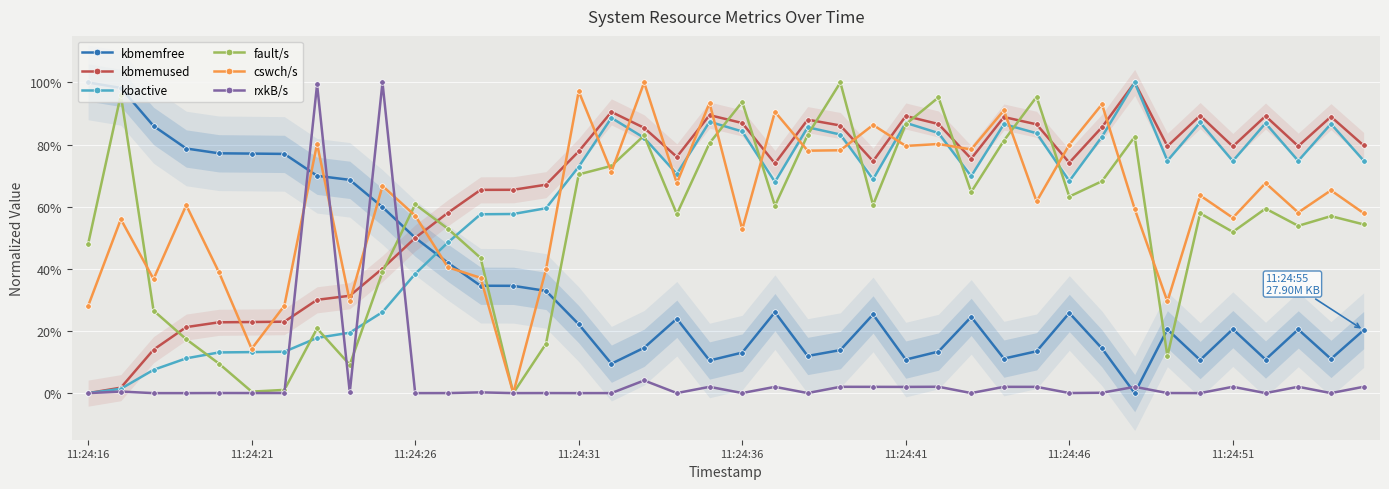

Reading left to right, extract all data points from this chart.

kbmemfree: 1.0	1.0	0.9	0.8	0.8	0.8	0.8	0.7	0.7	0.6	0.5	0.4	0.3	0.3	0.3	0.2	0.1	0.1	0.2	0.1	0.1	0.3	0.1	0.1	0.3	0.1	0.1	0.2	0.1	0.1	0.3	0.1	0.0	0.2	0.1	0.2	0.1	0.2	0.1	0.2
kbmemused: 0.0	0.0	0.1	0.2	0.2	0.2	0.2	0.3	0.3	0.4	0.5	0.6	0.7	0.7	0.7	0.8	0.9	0.9	0.8	0.9	0.9	0.7	0.9	0.9	0.7	0.9	0.9	0.8	0.9	0.9	0.7	0.9	1.0	0.8	0.9	0.8	0.9	0.8	0.9	0.8
kbactive: 0.0	0.0	0.1	0.1	0.1	0.1	0.1	0.2	0.2	0.3	0.4	0.5	0.6	0.6	0.6	0.7	0.9	0.8	0.7	0.9	0.8	0.7	0.9	0.8	0.7	0.9	0.8	0.7	0.9	0.8	0.7	0.8	1.0	0.7	0.9	0.7	0.9	0.7	0.9	0.7
fault/s: 0.5	1.0	0.3	0.2	0.1	0.0	0.0	0.2	0.1	0.4	0.6	0.5	0.4	0.0	0.2	0.7	0.7	0.8	0.6	0.8	0.9	0.6	0.8	1.0	0.6	0.9	1.0	0.6	0.8	1.0	0.6	0.7	0.8	0.1	0.6	0.5	0.6	0.5	0.6	0.5
cswch/s: 0.3	0.6	0.4	0.6	0.4	0.1	0.3	0.8	0.3	0.7	0.6	0.4	0.4	0.0	0.4	1.0	0.7	1.0	0.7	0.9	0.5	0.9	0.8	0.8	0.9	0.8	0.8	0.8	0.9	0.6	0.8	0.9	0.6	0.3	0.6	0.6	0.7	0.6	0.7	0.6
rxkB/s: 0.0	0.0	0.0	0.0	0.0	0.0	0.0	1.0	0.0	1.0	0.0	0.0	0.0	0.0	0.0	0.0	0.0	0.0	0.0	0.0	0.0	0.0	0.0	0.0	0.0	0.0	0.0	0.0	0.0	0.0	0.0	0.0	0.0	0.0	0.0	0.0	0.0	0.0	0.0	0.0